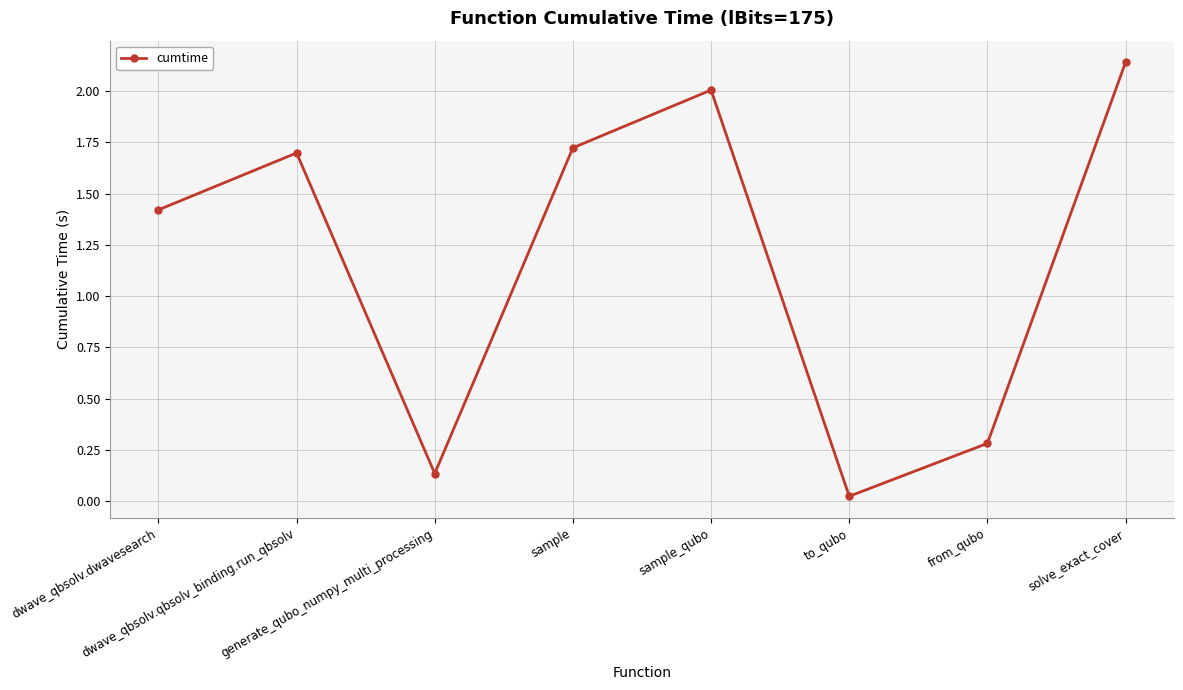

The value at sample is 1.7. True or false?

True